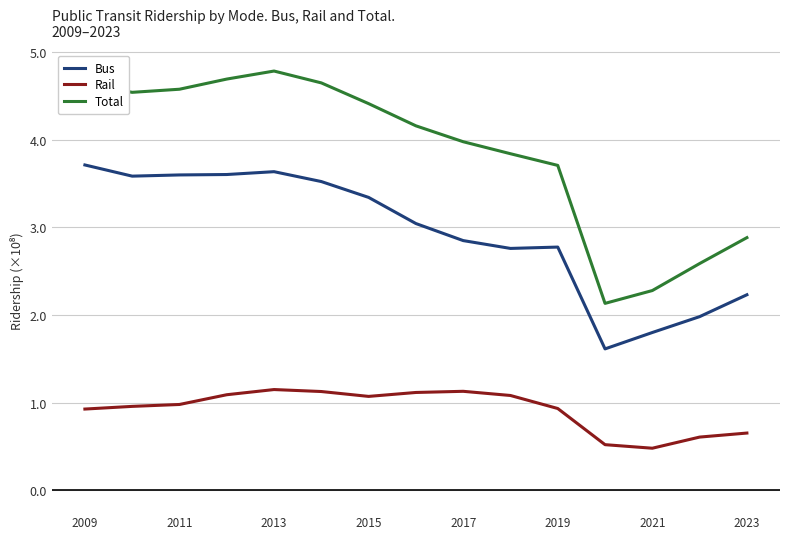

True or false: Bus and Rail cross at least once.

False